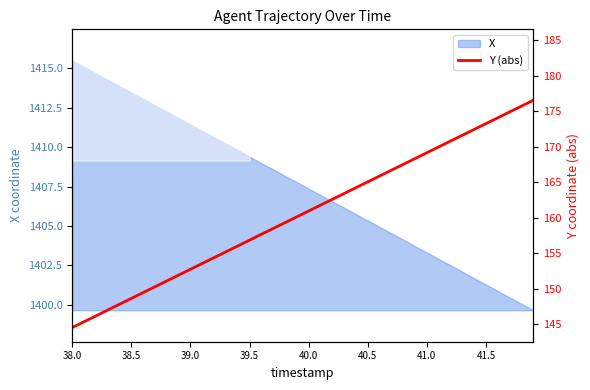

Reading left to right, extract all data points from this chart.

144.6	145.4	146.2	147.0	147.8	148.7	149.5	150.3	151.1	151.9	152.8	153.6	154.4	155.2	156.1	156.9	157.7	158.5	159.3	160.2	161.0	161.8	162.6	163.4	164.3	165.1	165.9	166.7	167.5	168.4	169.2	170.0	170.8	171.6	172.5	173.3	174.1	174.9	175.7	176.6